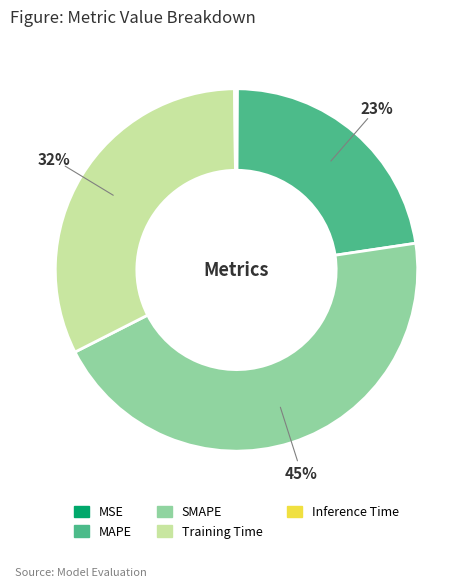

The MAPE slice represents 11% of the pie. True or false?

False